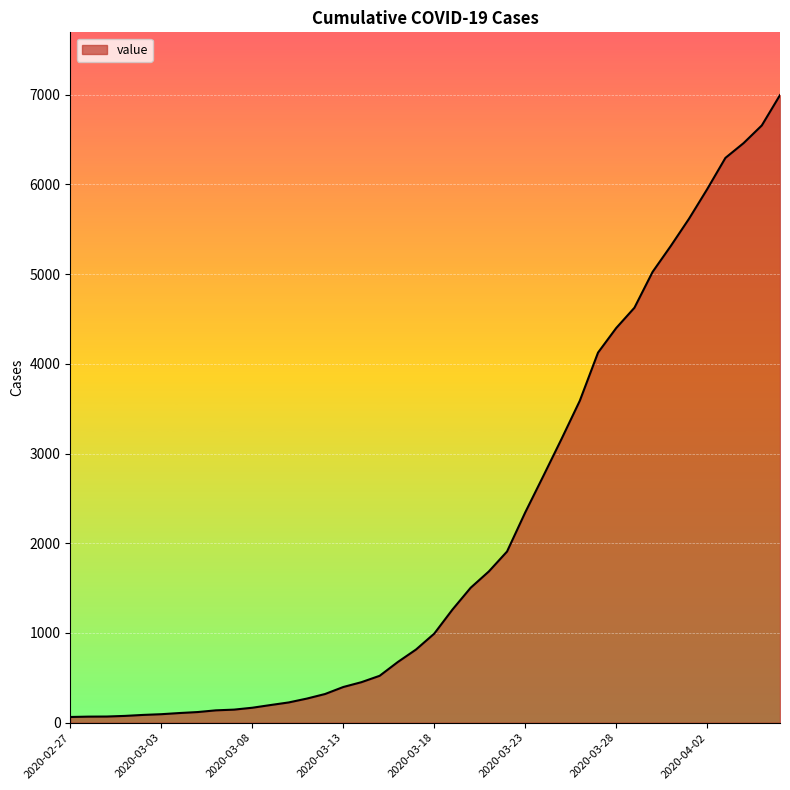

What is the maximum value shown in the chart?

6995